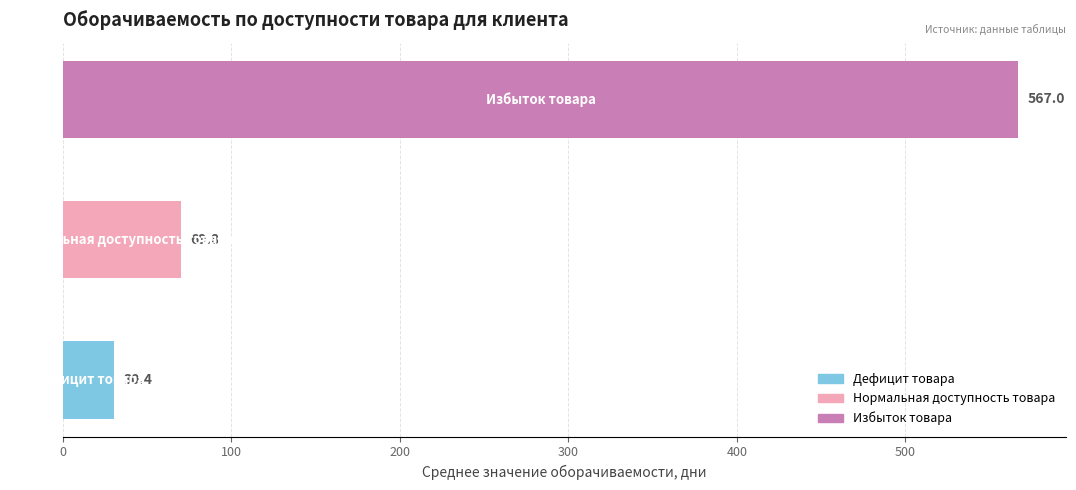

Does the chart contain any negative values?

No